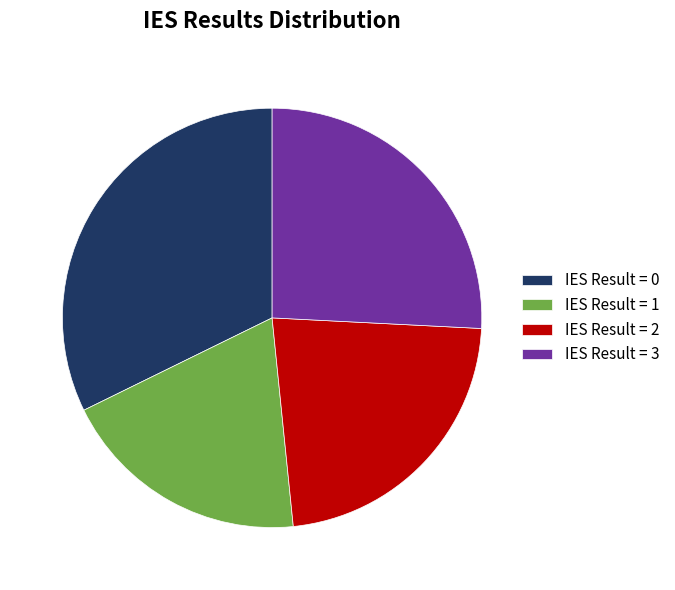

Is IES Result = 3 the majority of the pie?

No